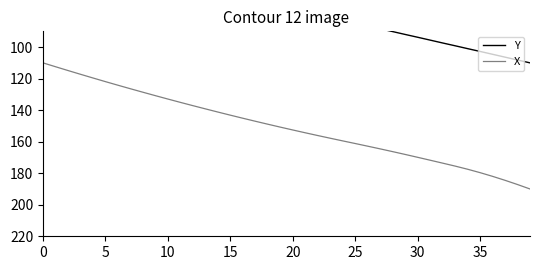

Is it true that X equals 215.1 at 25?

False